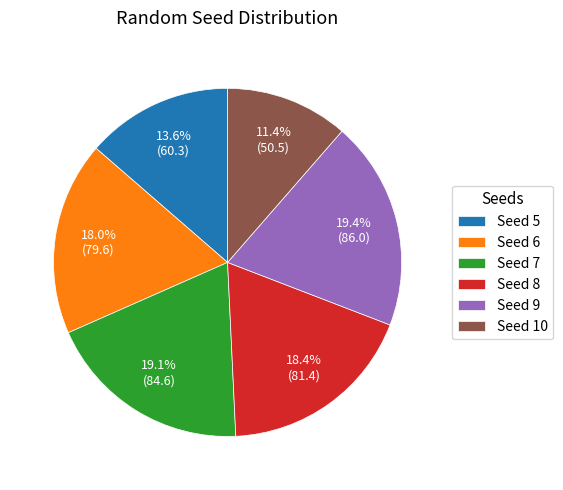

Does Seed 8 account for over 50% of the chart?

No